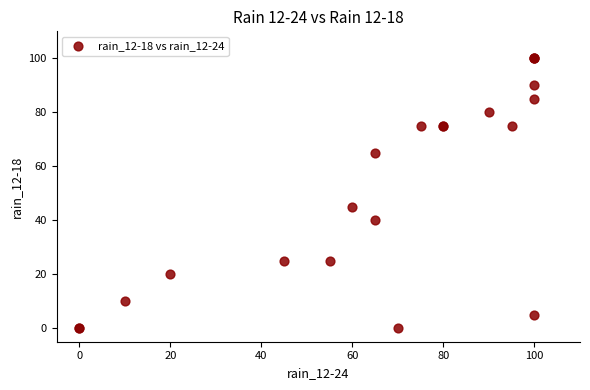

What Y value in the scatter plot is closest to 50?

45